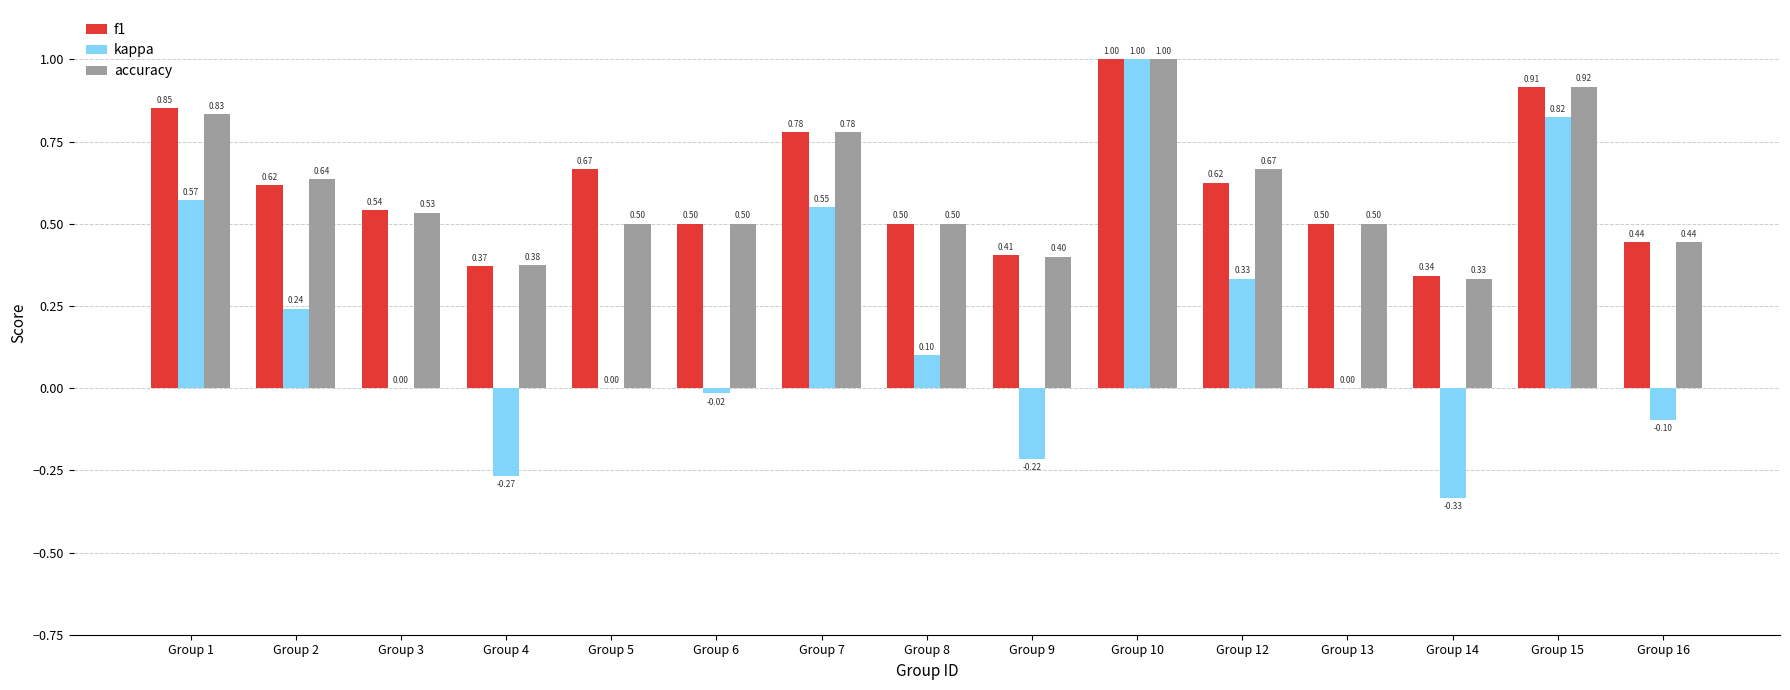

Which series has the largest total across all categories?

f1